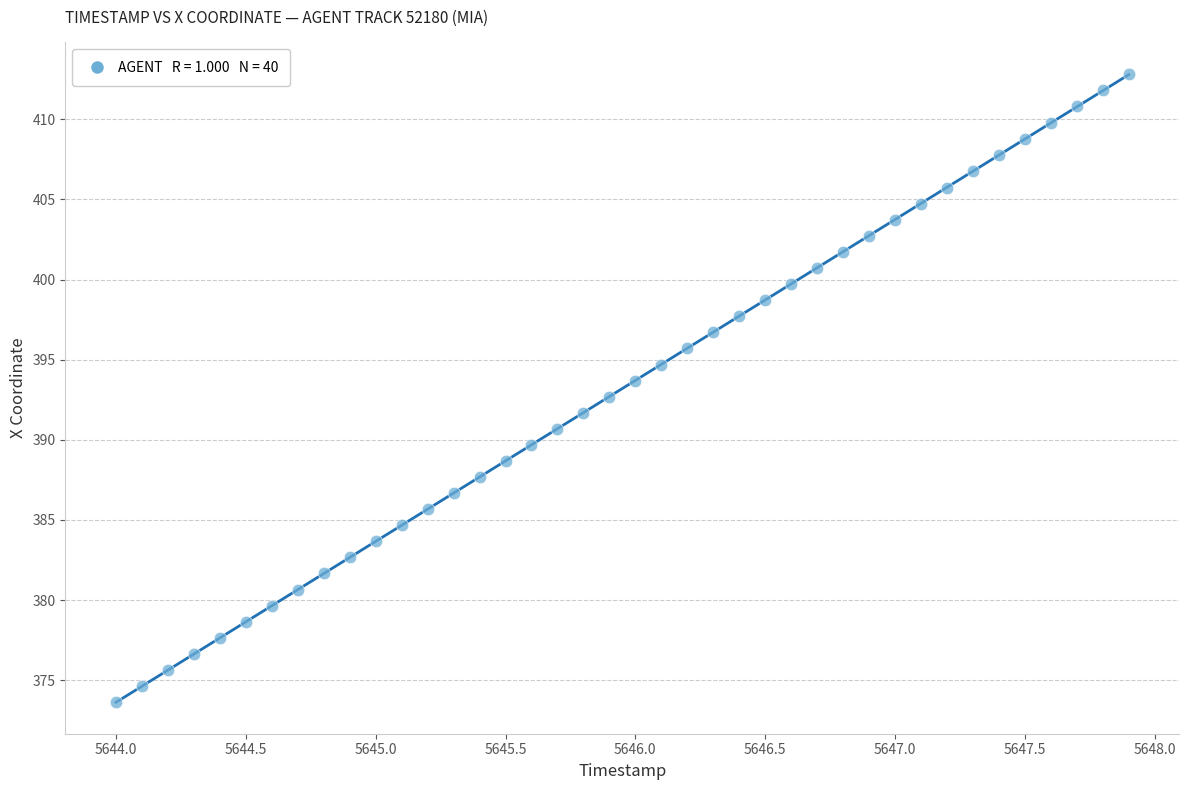

What is the range of Y values (max minus min)?

39.2